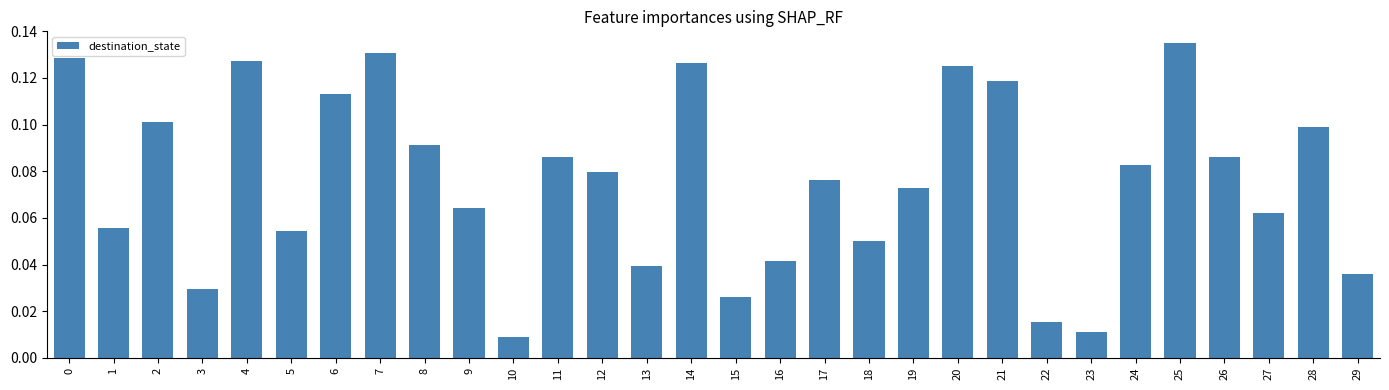

Between 13 and 6, which is larger?

6